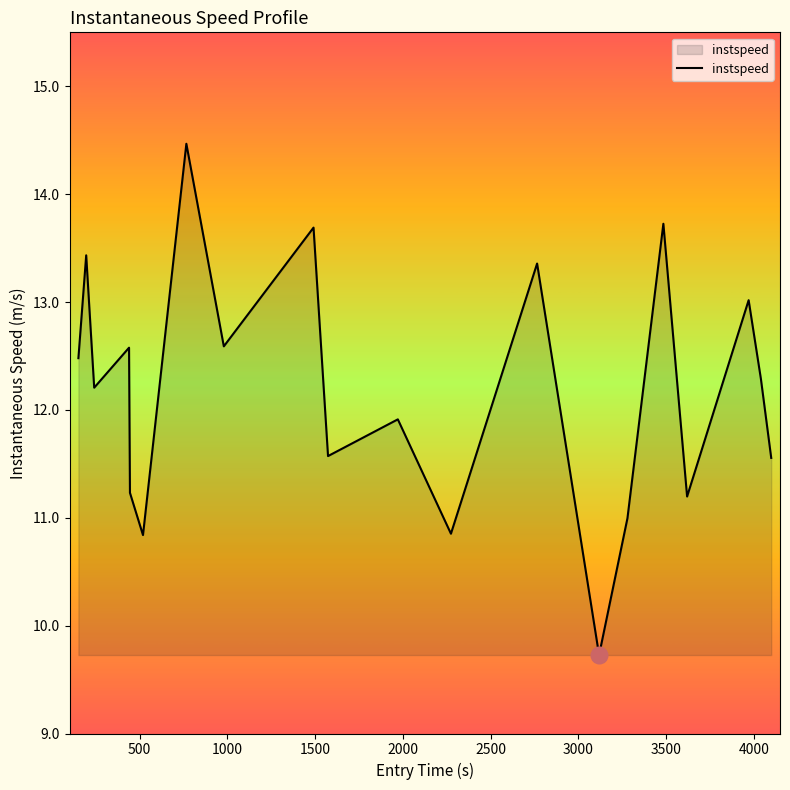

What is the minimum value shown in the chart?

9.7